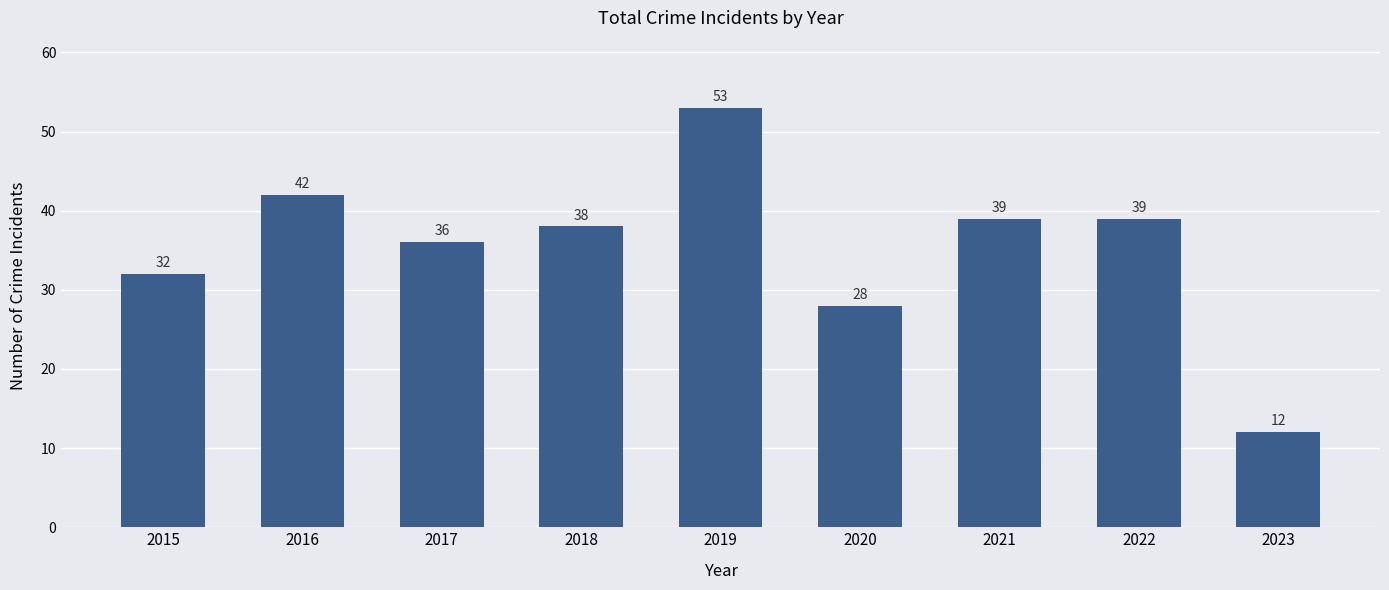

What is the sum of the values at 2015 and 2023?

44